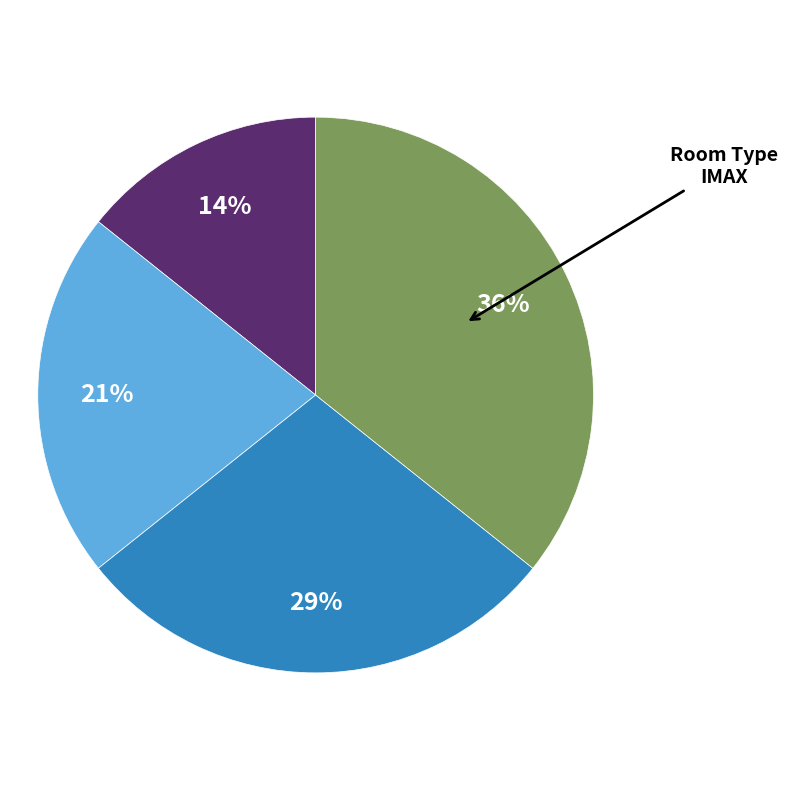

To the nearest percent, what is the average slice percentage?

25%